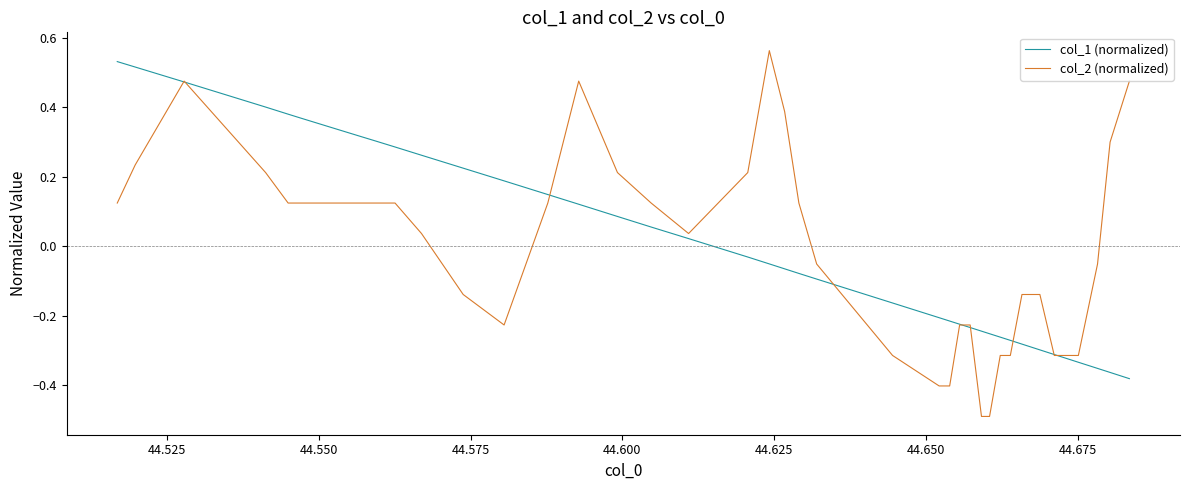

What are all the series names shown in the legend?

col_1 (normalized), col_2 (normalized)